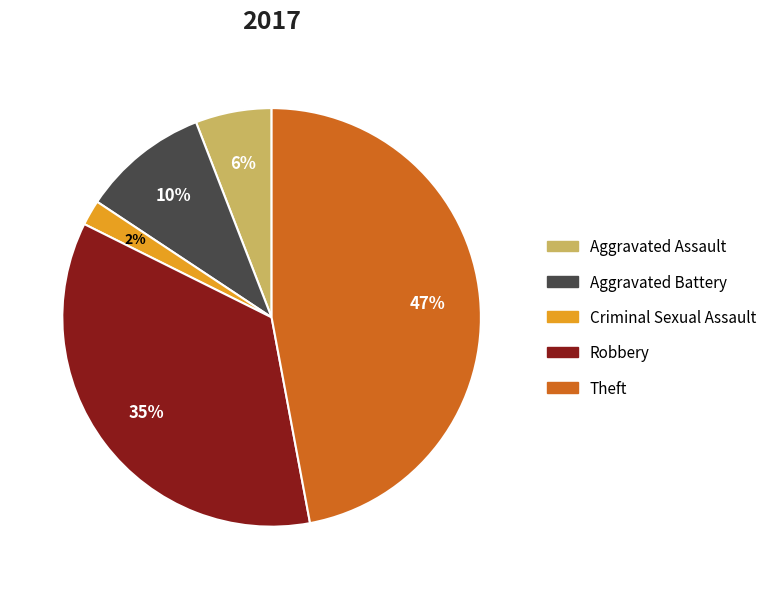

Does any single category account for the majority?

No